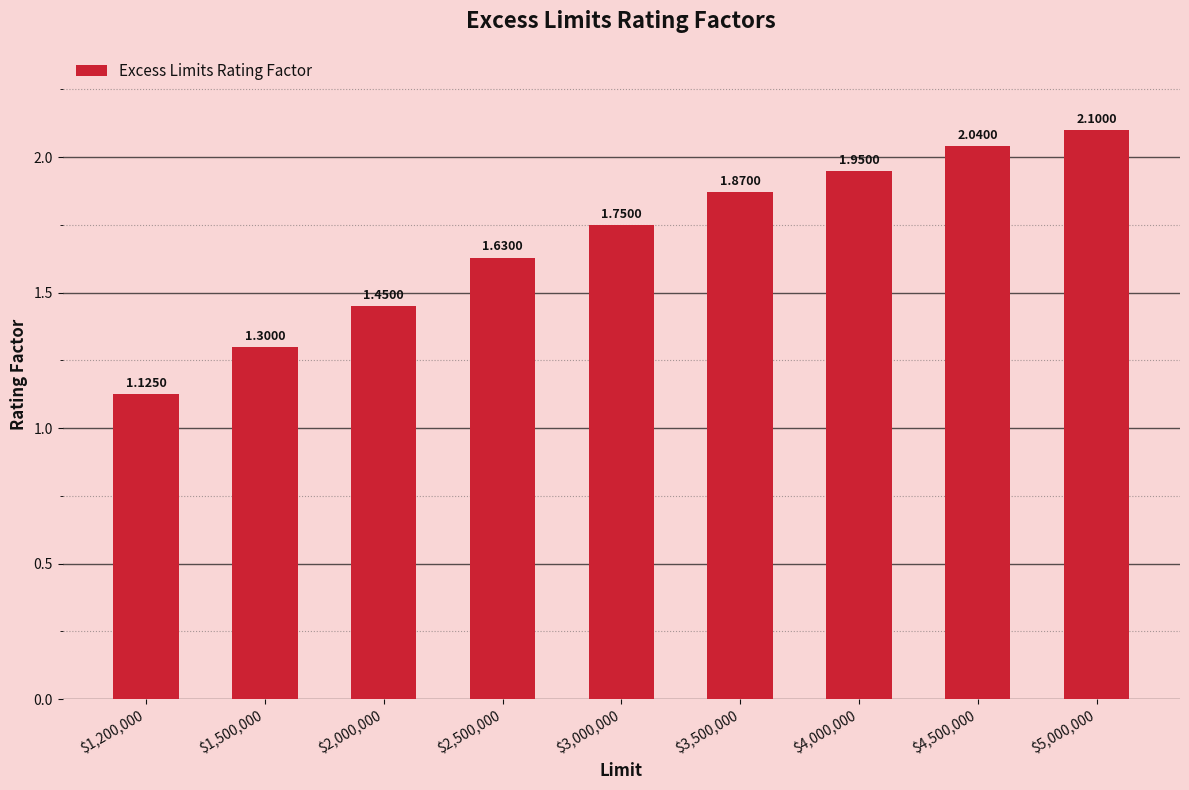

What is the difference between the second highest and minimum values?

0.9